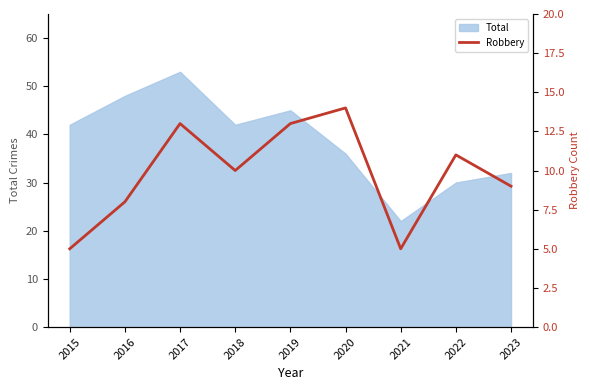

At which category does the chart reach its peak across all series?

2020